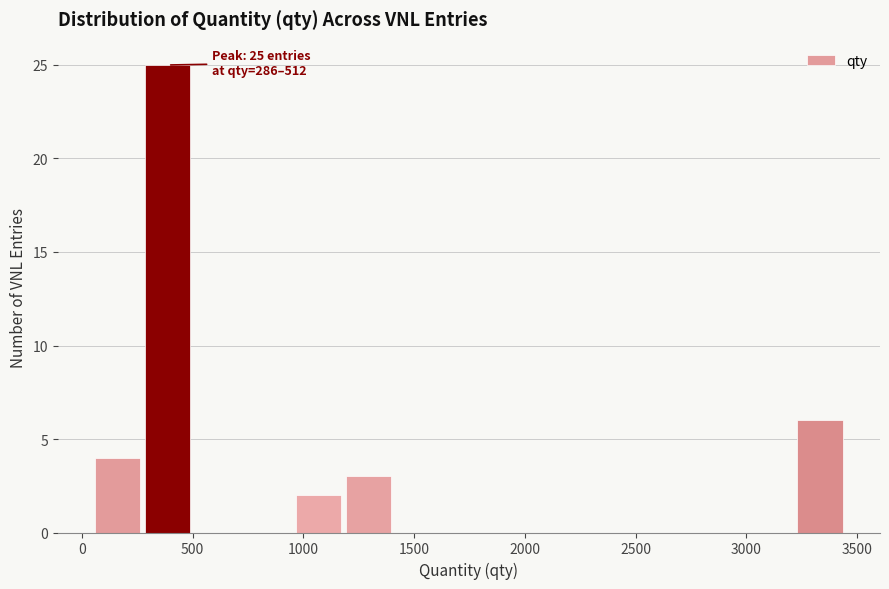

Over which range of the x-axis is the bar tallest?

300 to 500